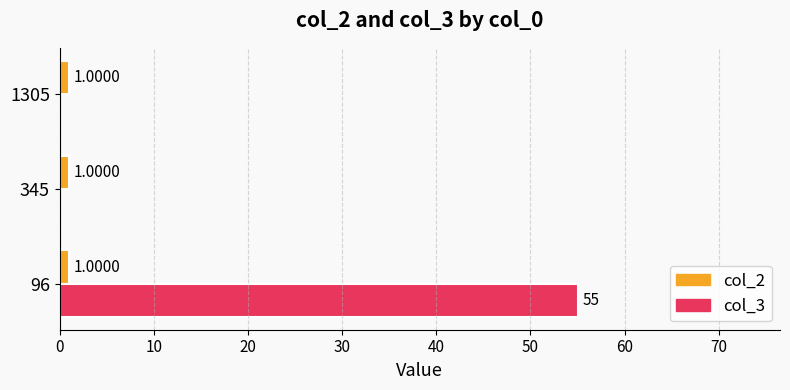

What is the sum of all col_3 values?

55